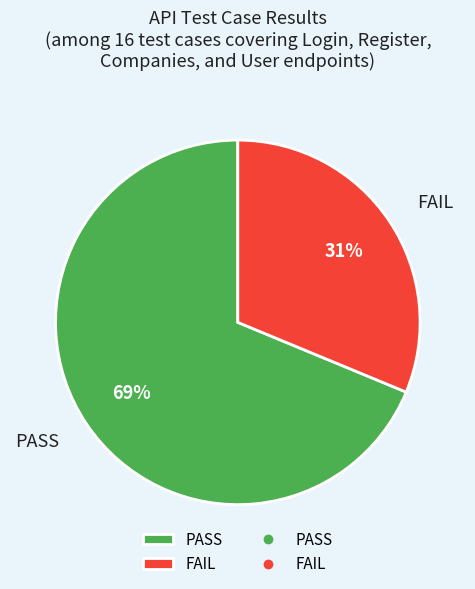

To the nearest percent, what portion does PASS represent?

69%